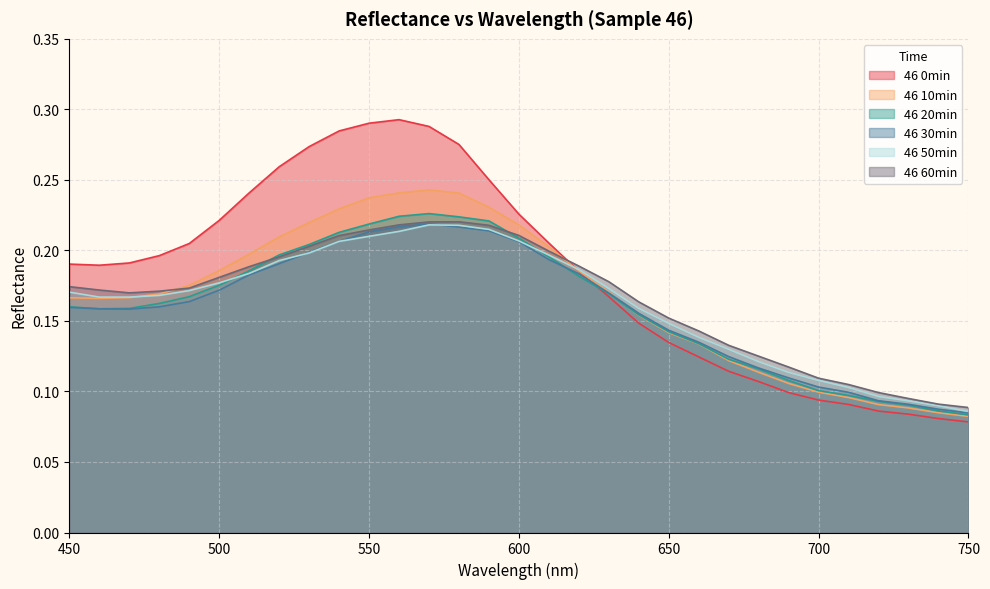

Where is the first local maximum for 46 10min?

570